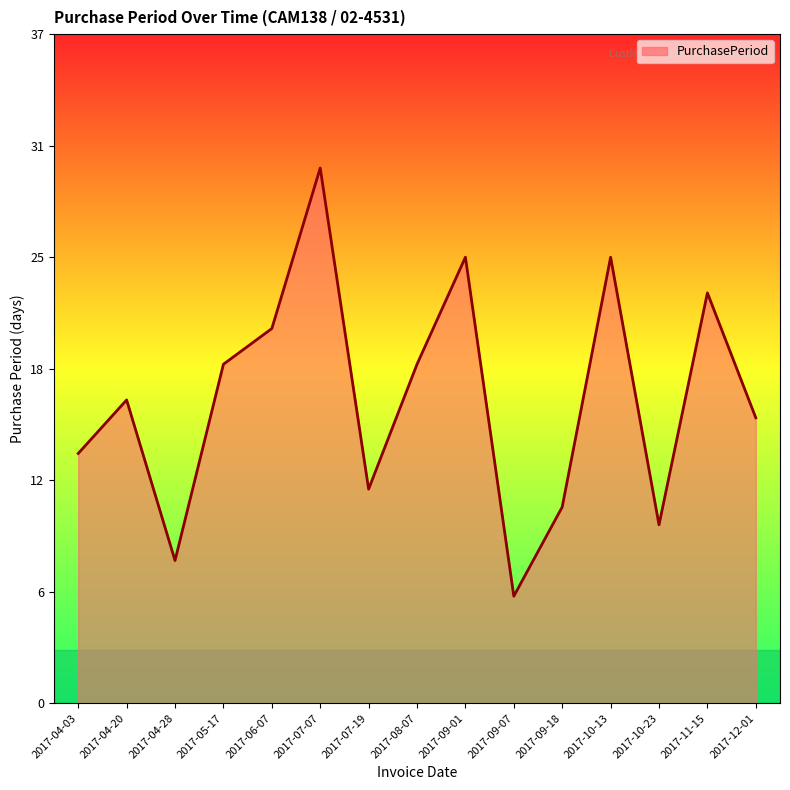

The value at 2017-08-07 is 7. True or false?

False